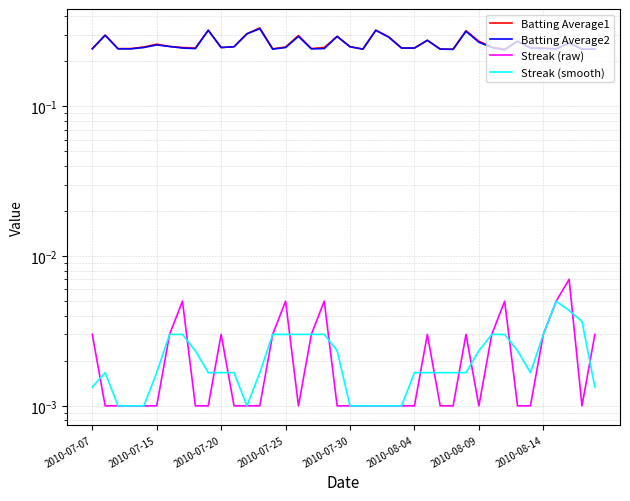

Which series has the widest spread of values?

Batting Average1